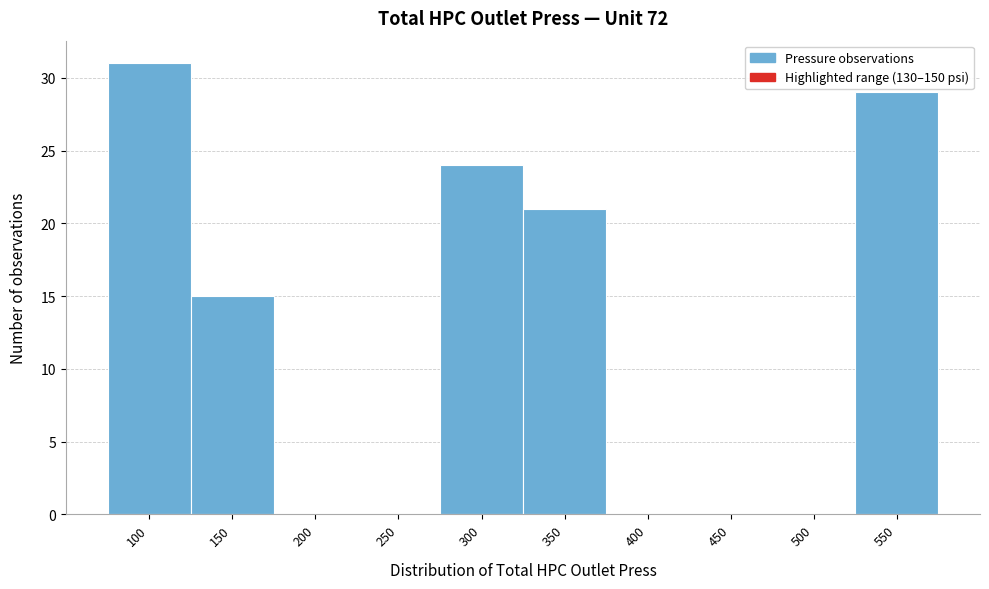

Reading left to right, list all the values displayed in this chart.

100=31	150=15	200=0	250=0	300=24	350=21	400=0	450=0	500=0	550=29